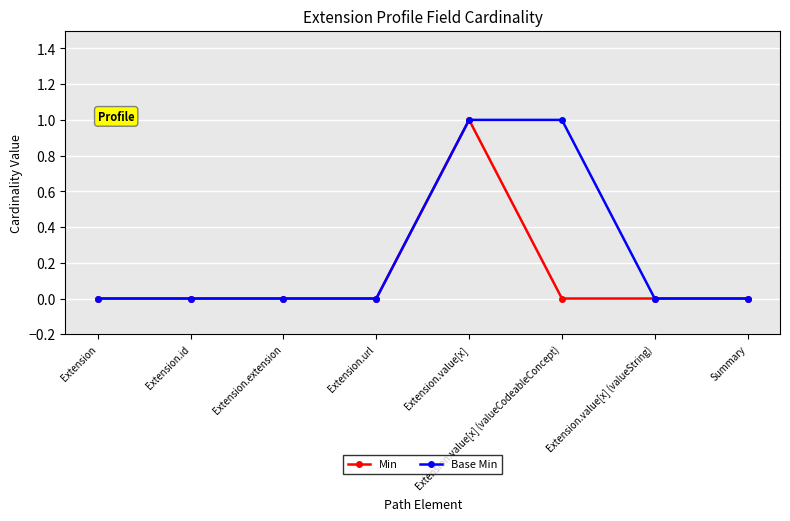

What is the label of the 4th point from the left?

Extension.url